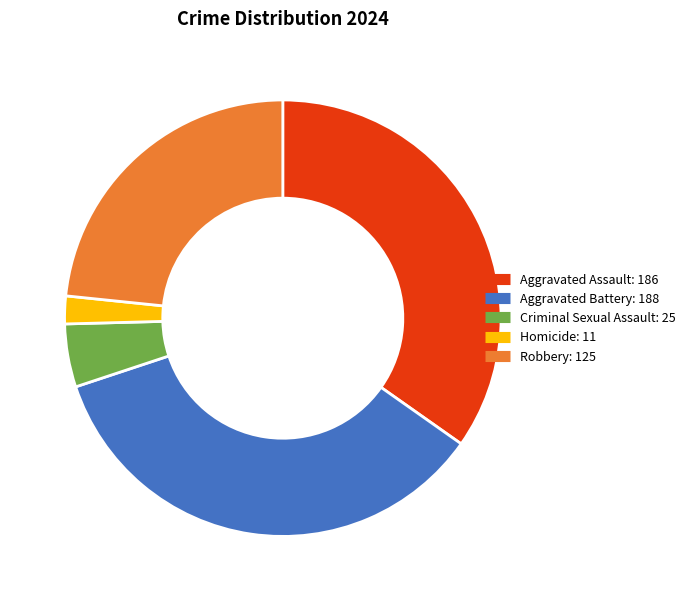

Which has a higher value, Aggravated Assault or Homicide?

Aggravated Assault